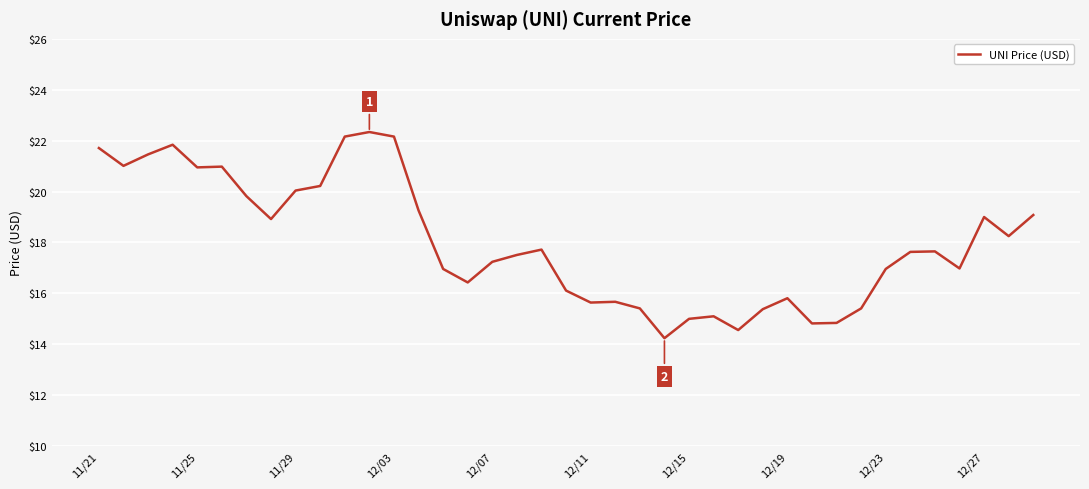

How many lines are shown in the chart?

1